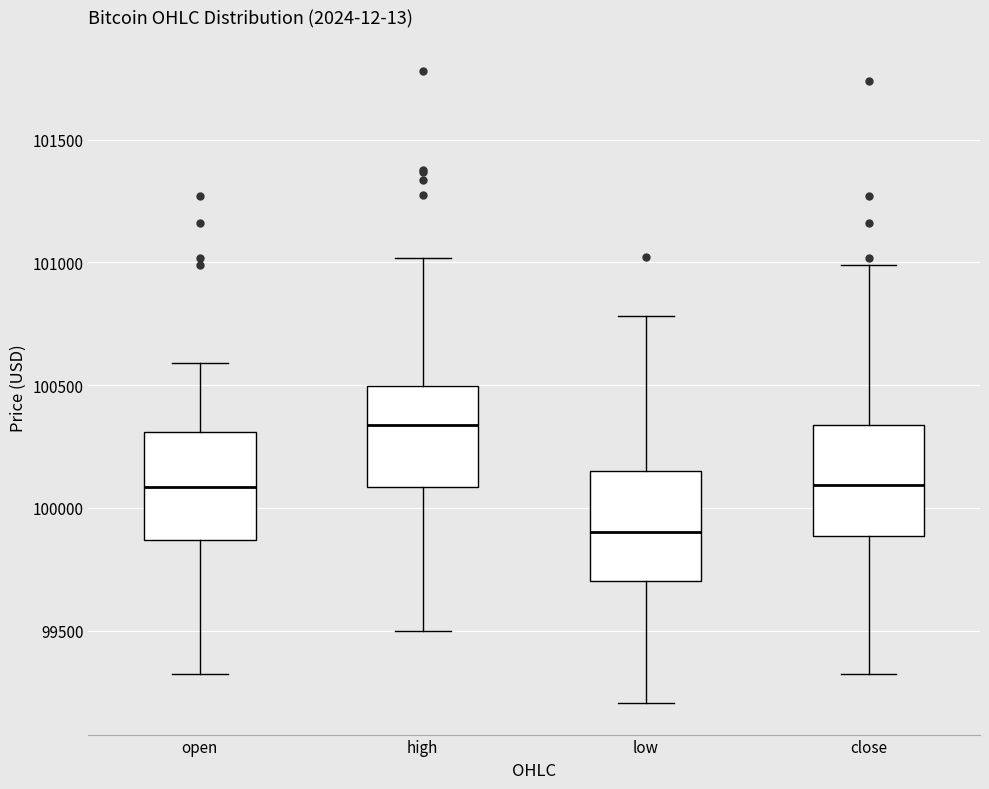

Reading left to right, read every box against the y-axis: the position of its median line, the range the box covers, and the ends of its whiskers. The values are not printed on the chart, so give them approximately, as read against the axis.

open: median 100100, box 99850 to 100300, whiskers 99300 to 100600
high: median 100350, box 100100 to 100500, whiskers 99500 to 101000
low: median 99900, box 99700 to 100150, whiskers 99200 to 100800
close: median 100100, box 99900 to 100350, whiskers 99300 to 101000